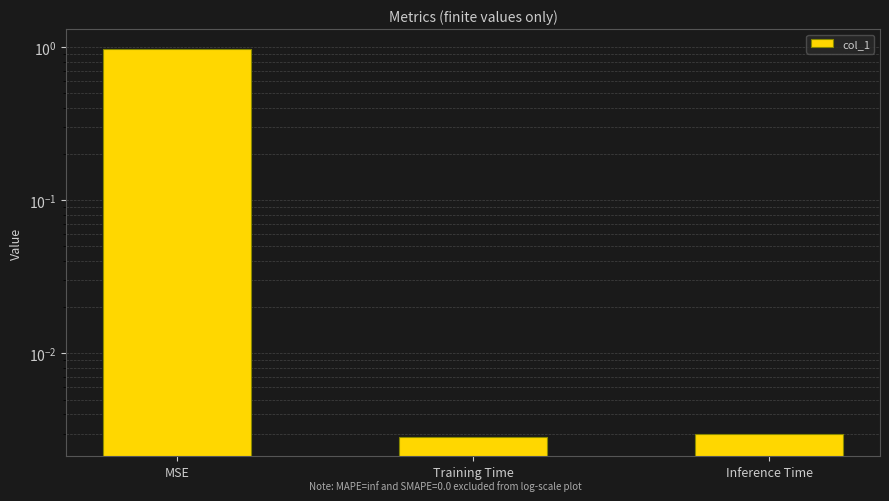

How many series are shown in this chart?

1